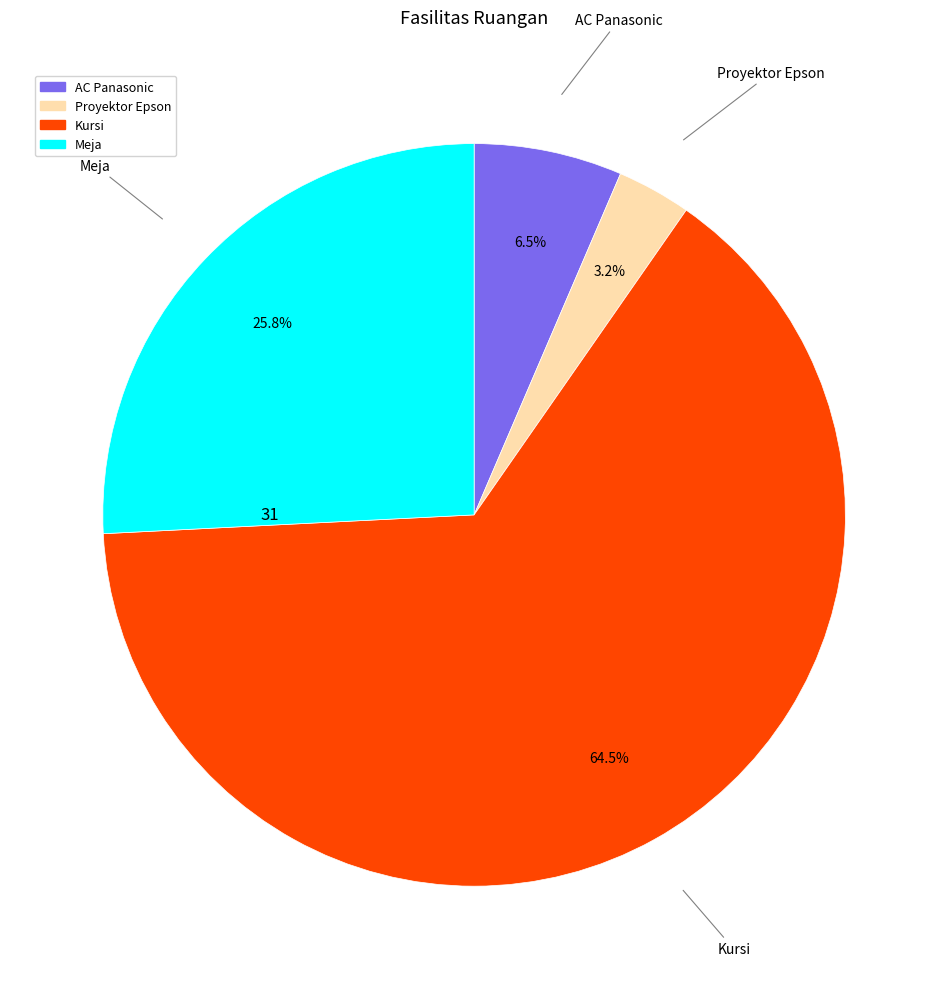

To the nearest percent, what is the difference between the AC Panasonic and Meja slice percentages?

19%